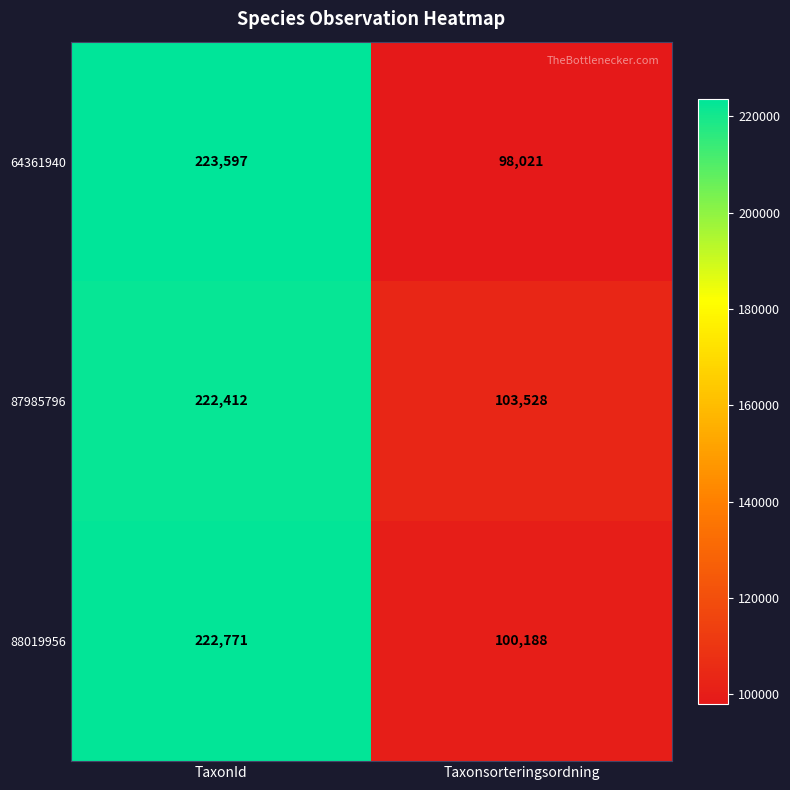

Rank the series by their maximum value, from lowest to highest.

87985796, 88019956, 64361940